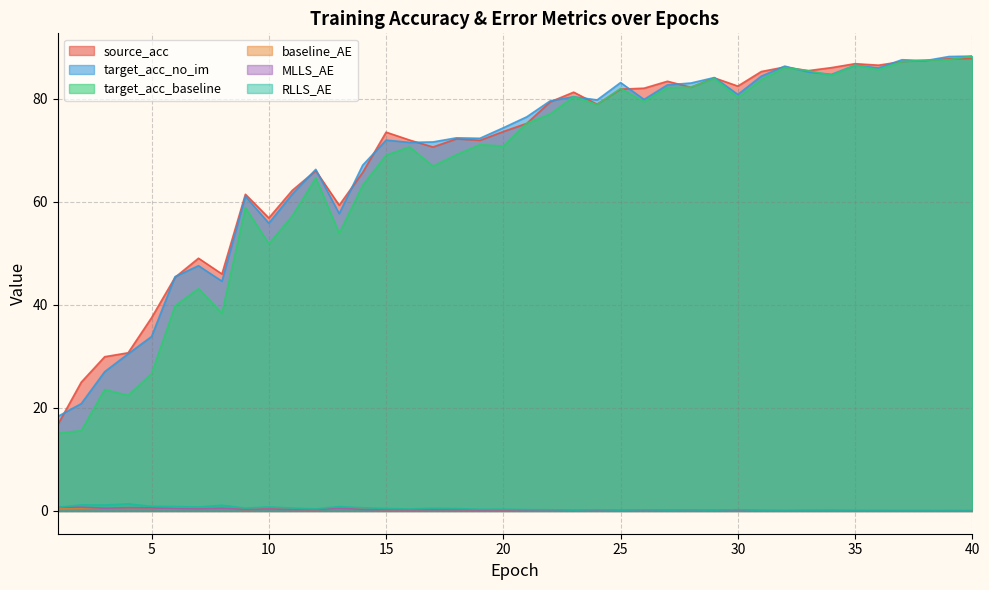

True or false: source_acc has more than 1 points higher than both neighbors.

True